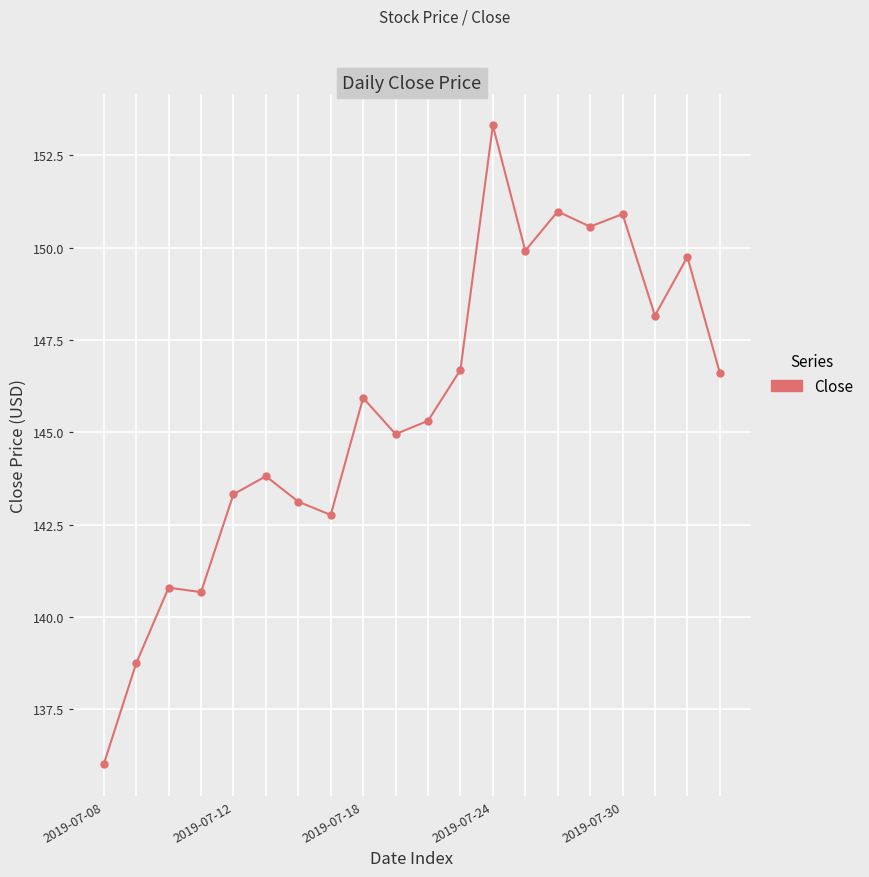

What is the greatest value displayed?

153.3